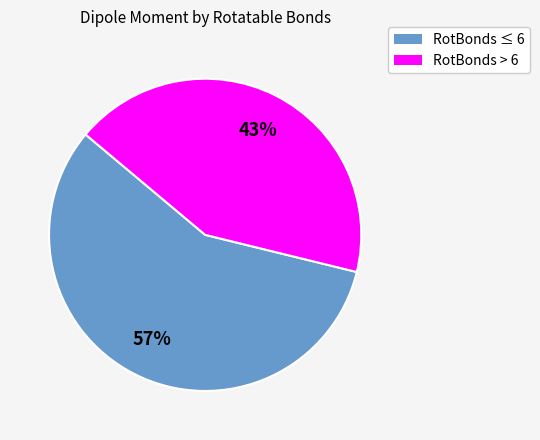

Is there a majority slice in this chart?

Yes